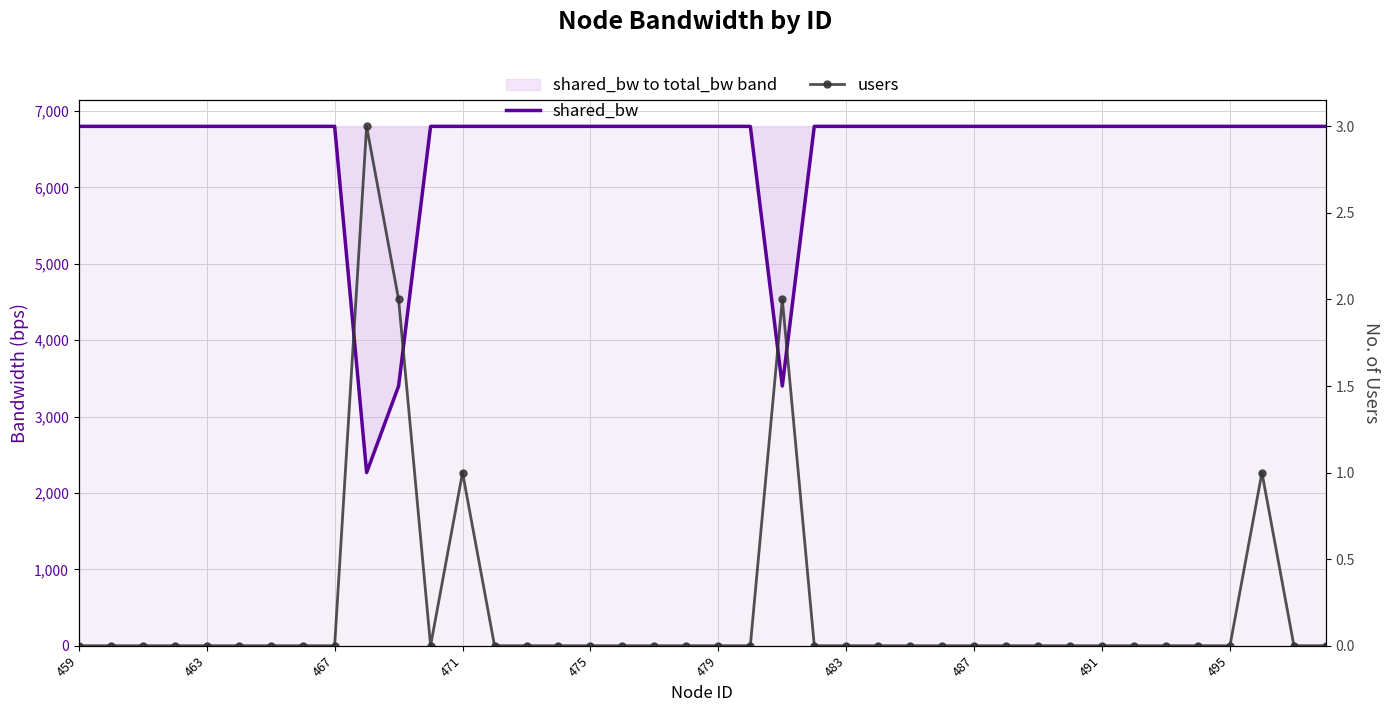

How many values in the shared_bw series are below 6800?

3